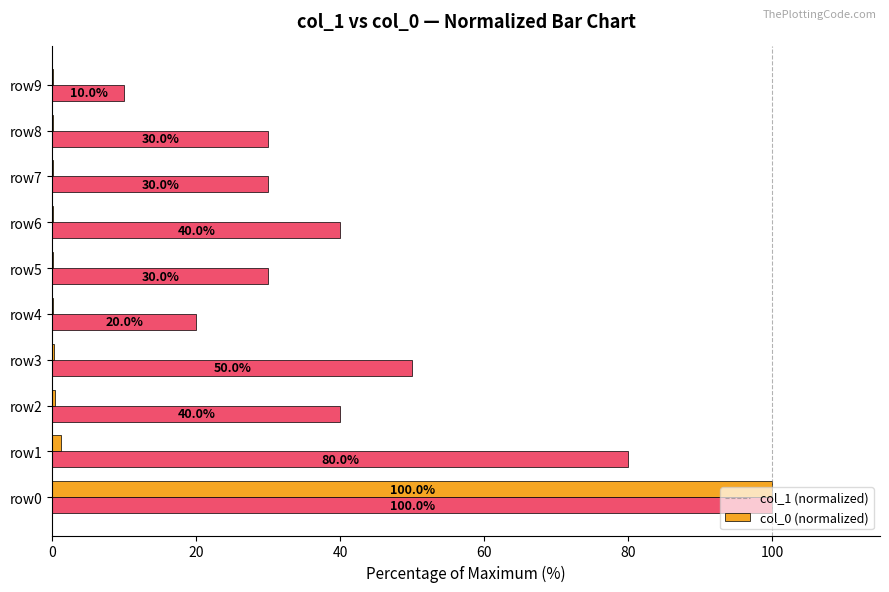

What is the greatest value displayed?

100.0